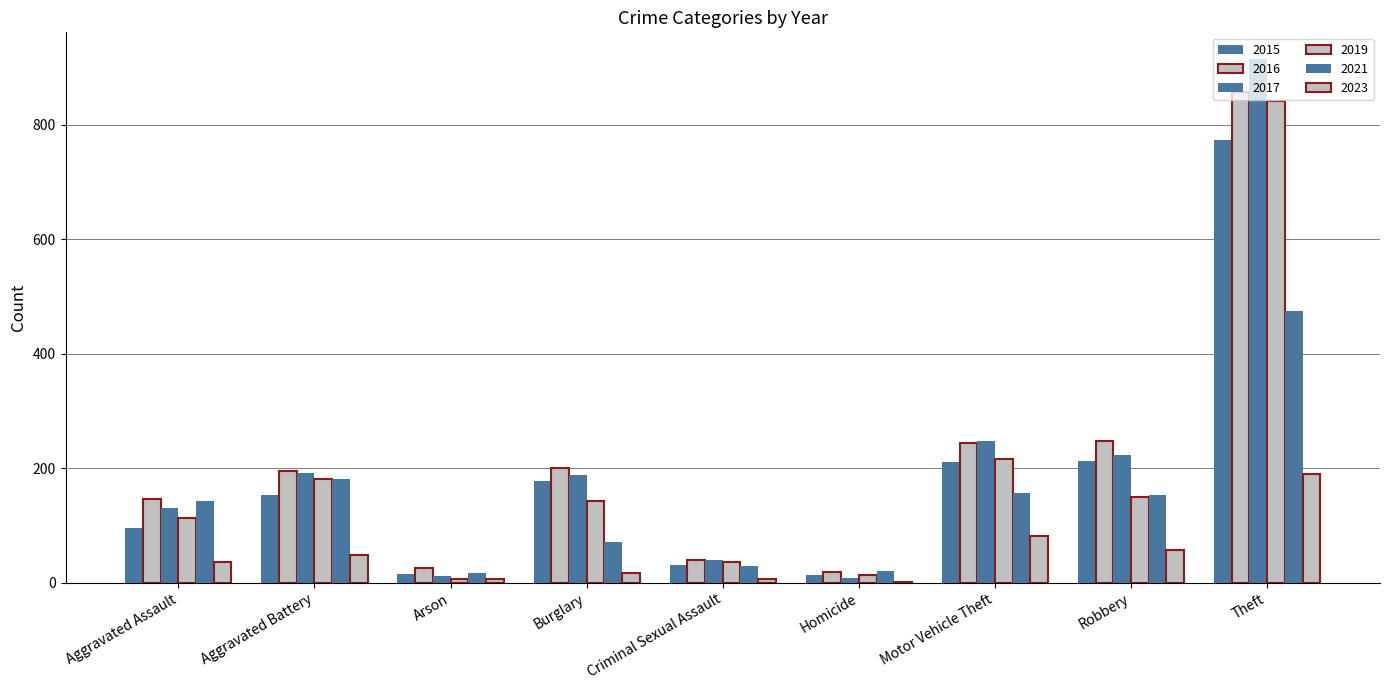

Between Criminal Sexual Assault and Theft, which series saw the biggest shift?

2017